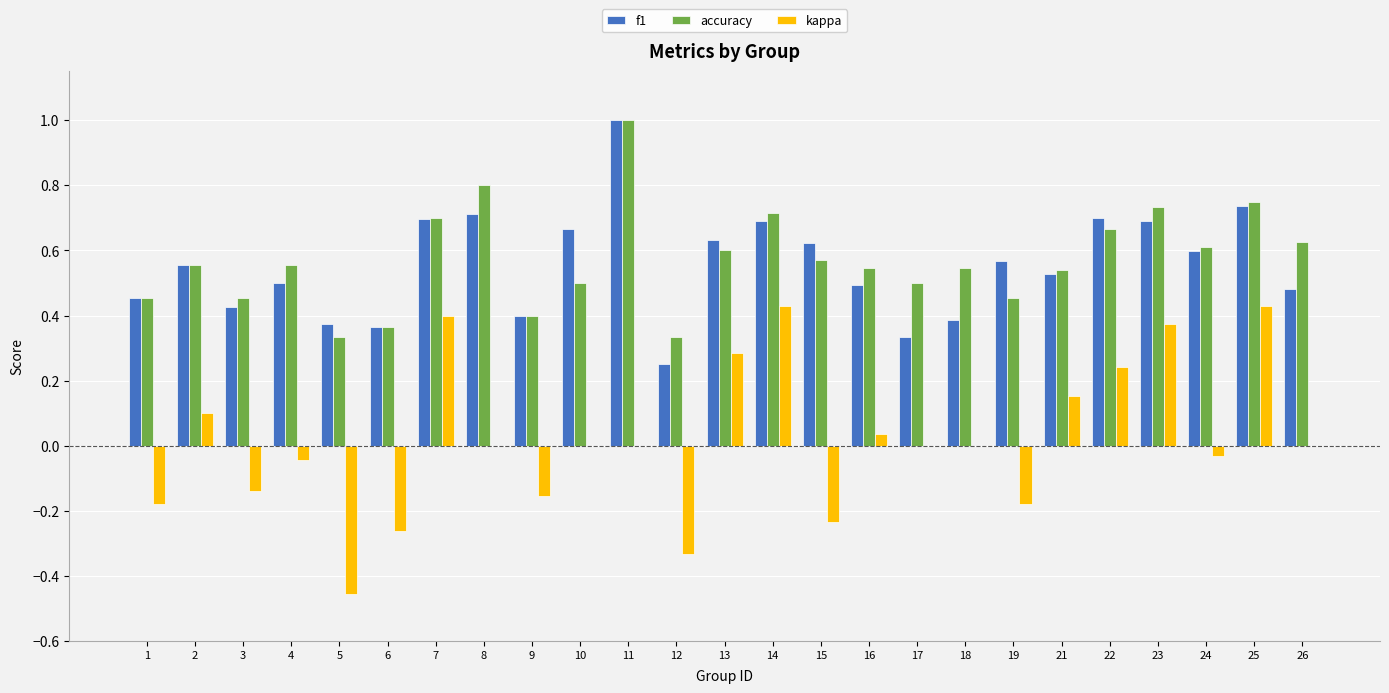

Which series has the largest total across all categories?

accuracy